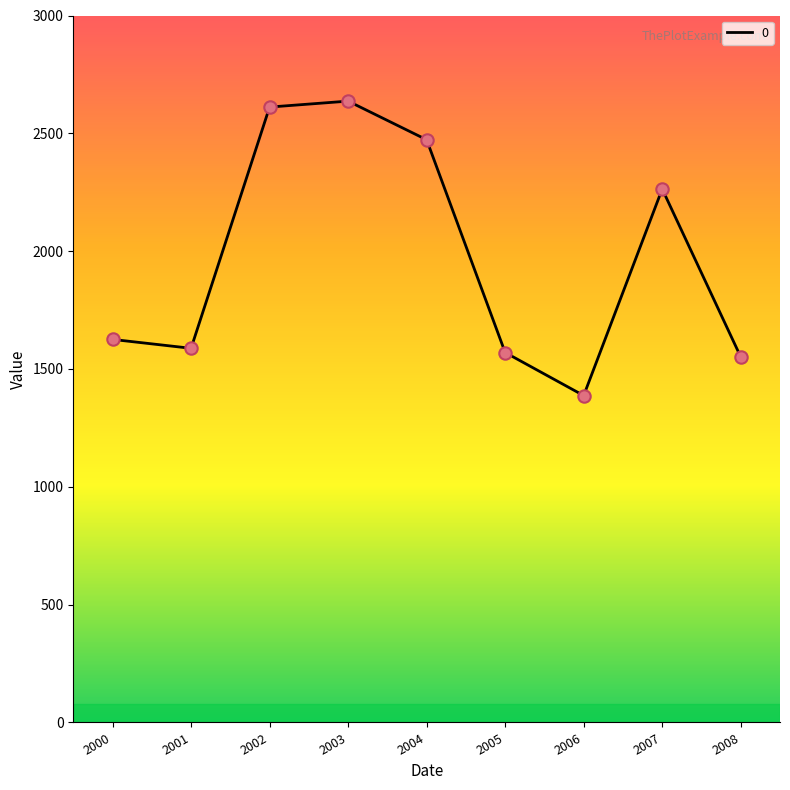

What is the ratio of the value at 2004 to the value at 2007?

1.1